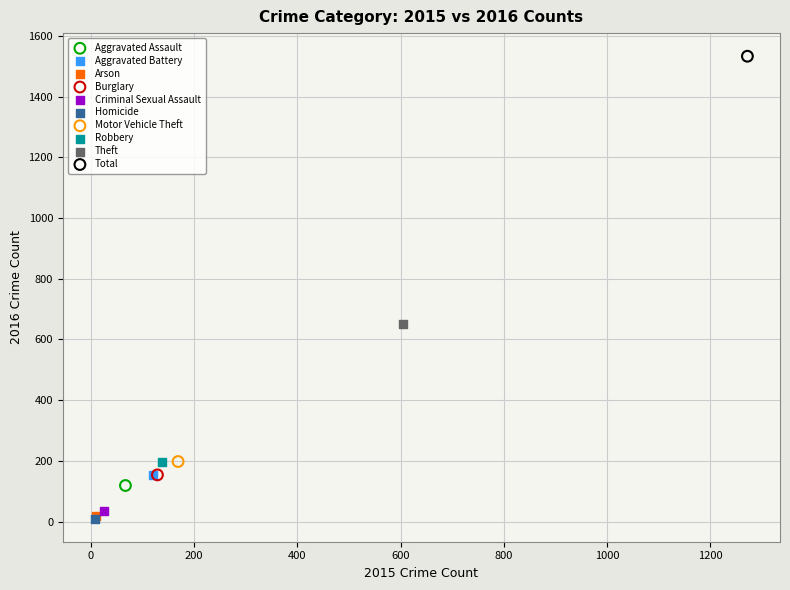

Which series contains the highest Y value?

Total